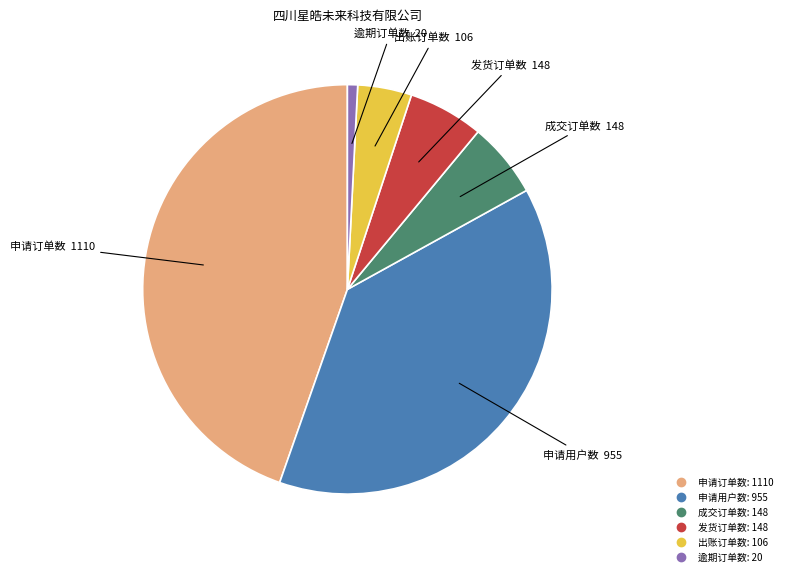

Which category has the smallest portion of the pie?

逾期订单数